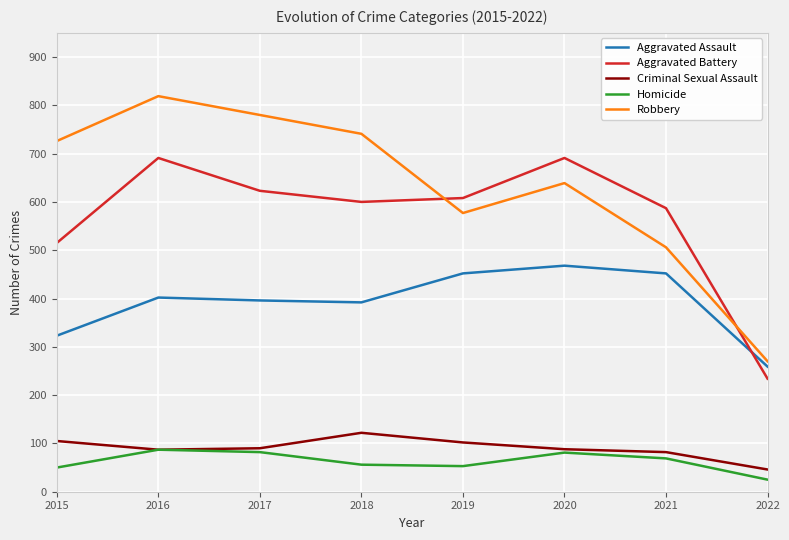

Read the Aggravated Battery value at 2020.

691